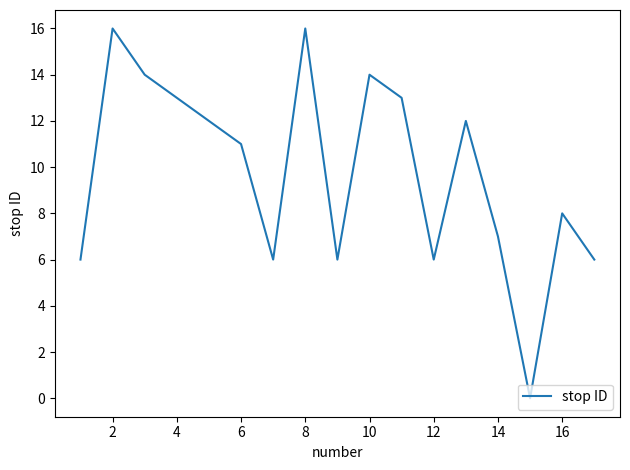

What is the maximum value shown in the chart?

16